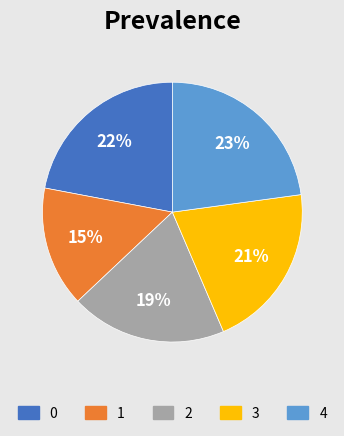

Does any single category account for the majority?

No